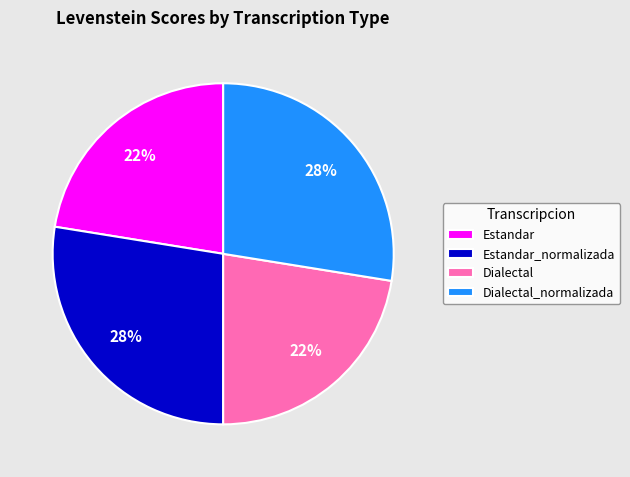

What percentage is the Dialectal_normalizada slice, to the nearest percent?

28%